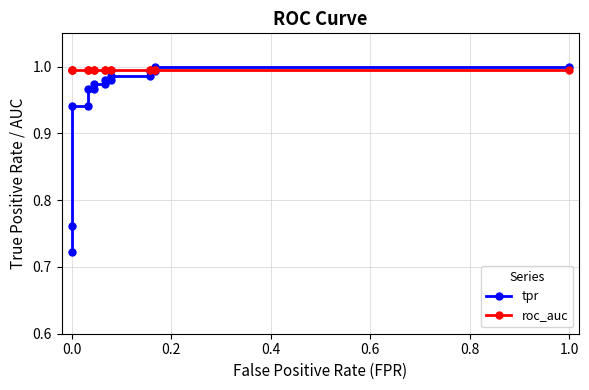

Which series has the widest spread of values?

tpr